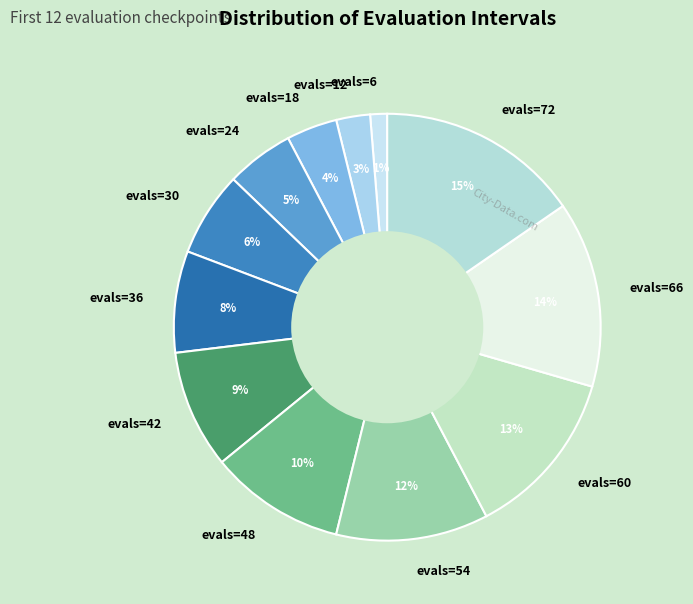

How many segments does this pie chart have?

12